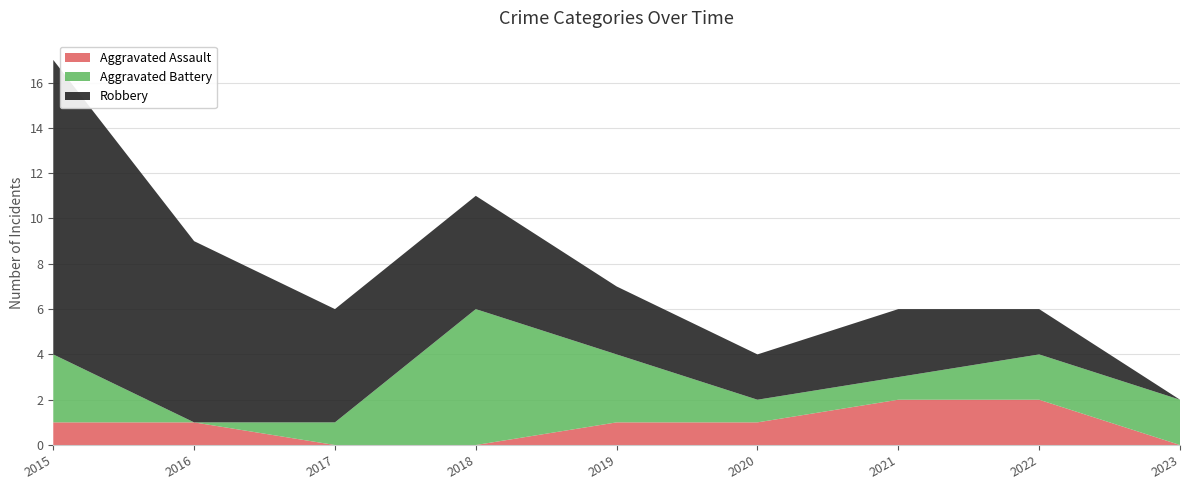

Reading left to right, what are all the values shown in this chart?

Aggravated Assault: 1	1	0	0	1	1	2	2	0
Aggravated Battery: 3	0	1	6	3	1	1	2	2
Robbery: 13	8	5	5	3	2	3	2	0